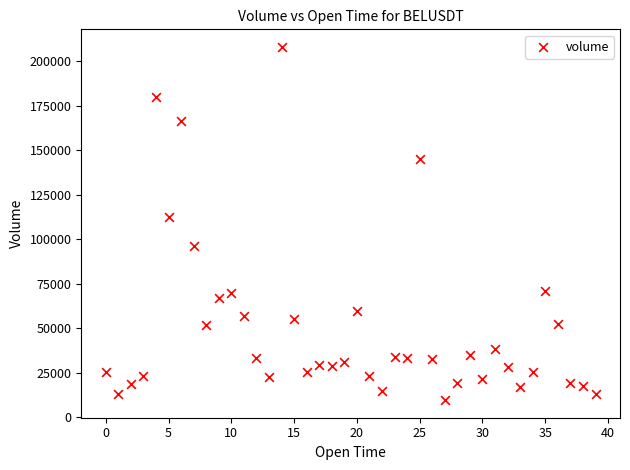

What Y value in the scatter plot is closest to 108864?

112545